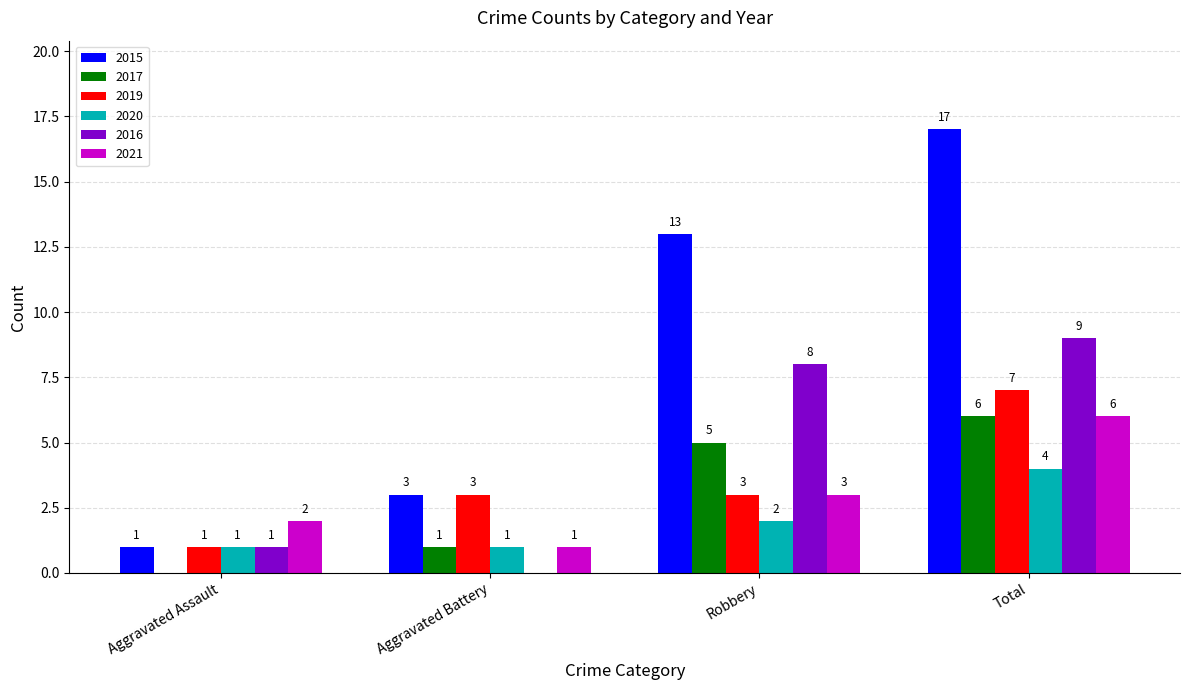

What is the greatest value displayed?

17